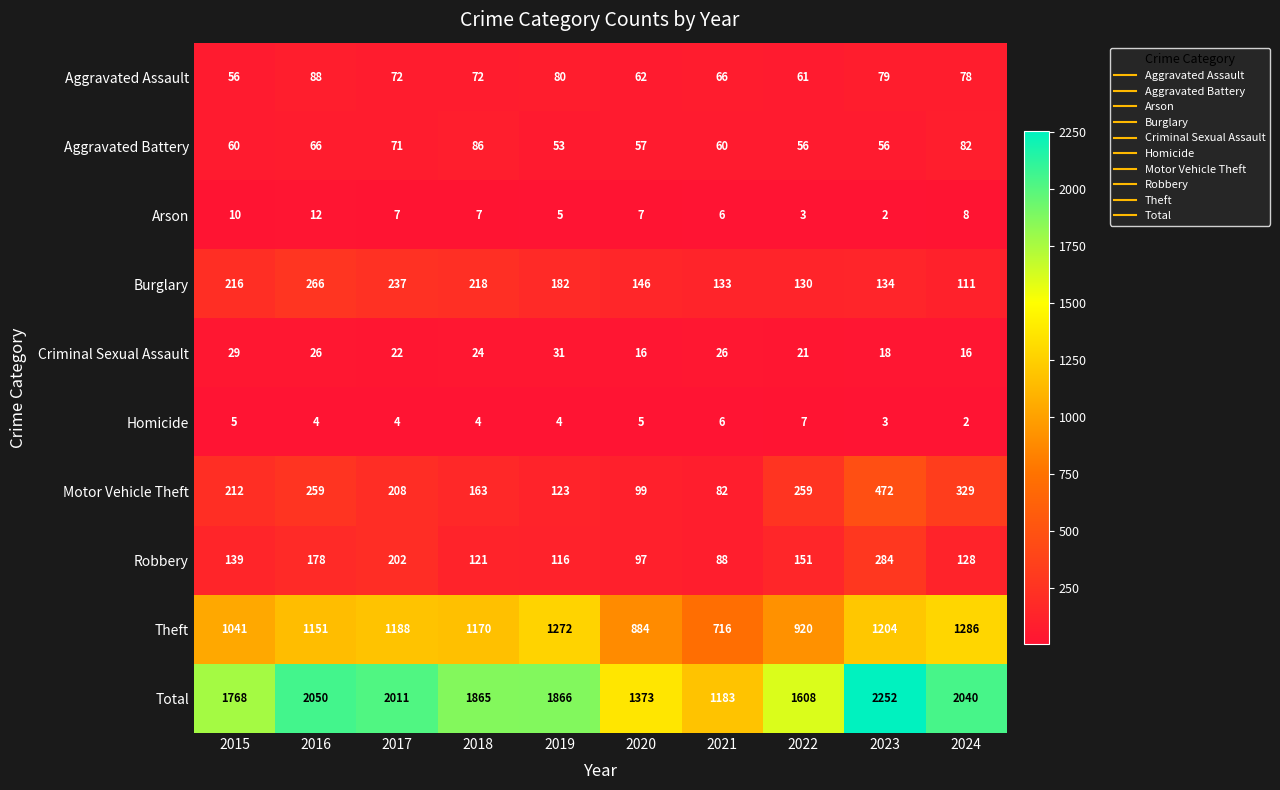

The Theft series shows 1204 at 2023. True or false?

True